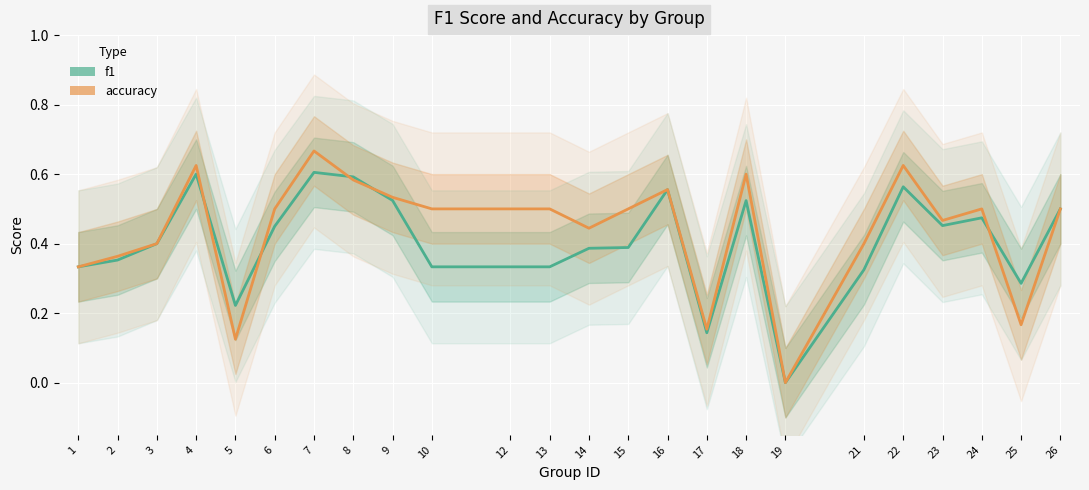

At how many categories does at least one series exceed 0?

23